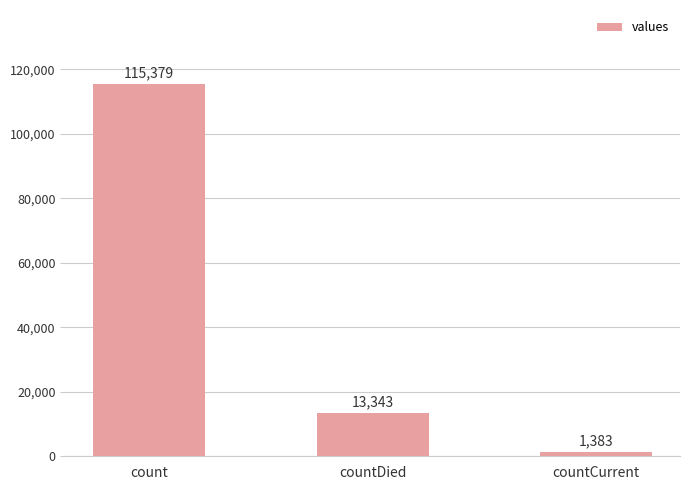

The value at countDied is 7775. True or false?

False